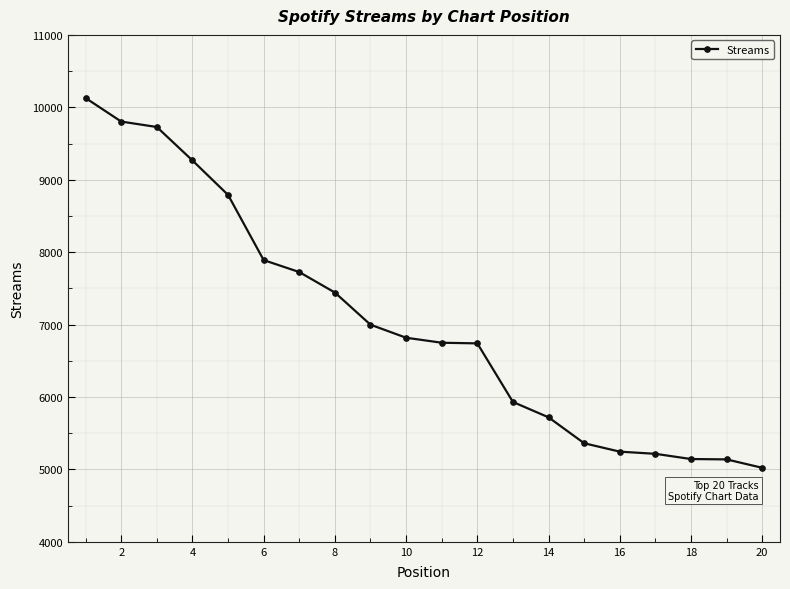

What is the maximum value shown in the chart?

10128